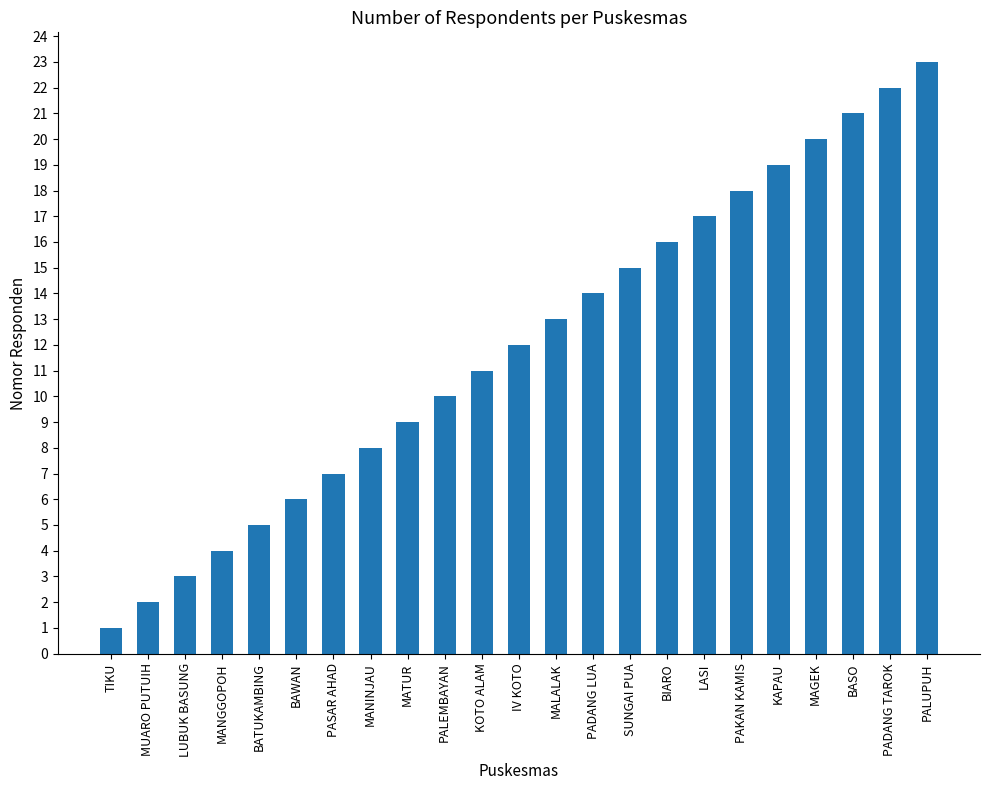

Are the bars grouped side by side (vs. stacked)?

No